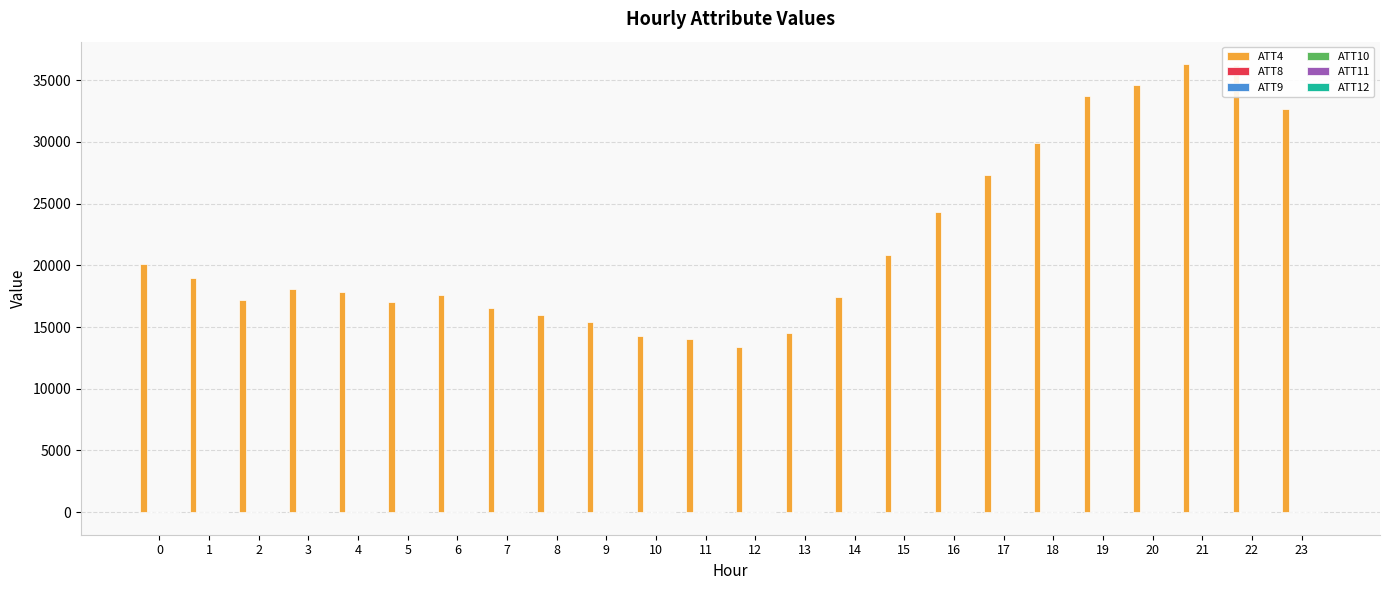

What is the greatest value displayed?

36300.0